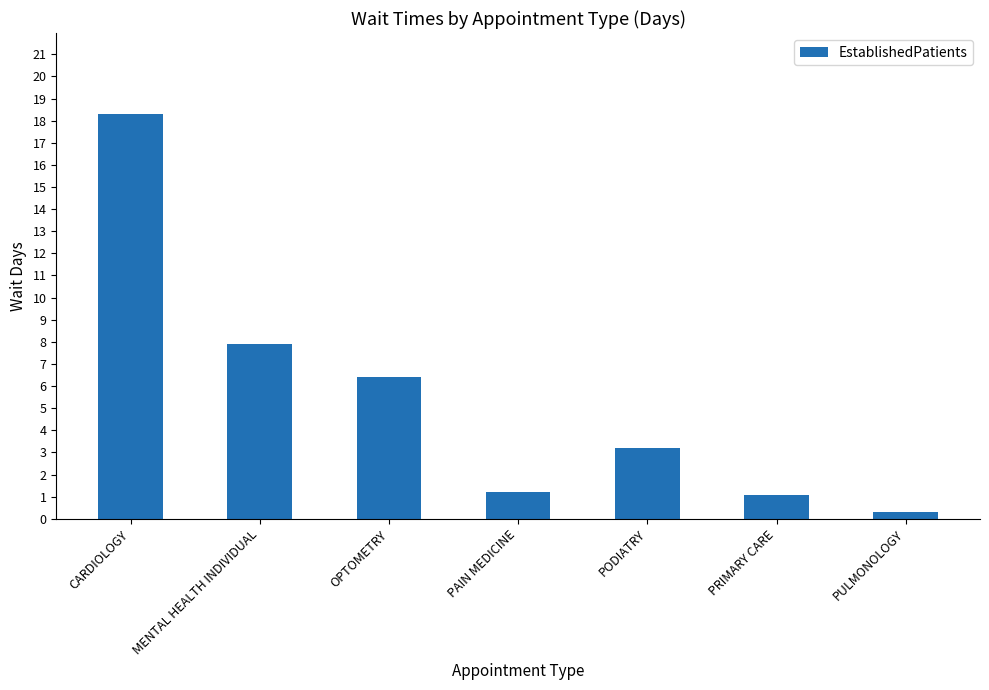

What is the difference between the values at MENTAL HEALTH INDIVIDUAL and PRIMARY CARE?

6.8